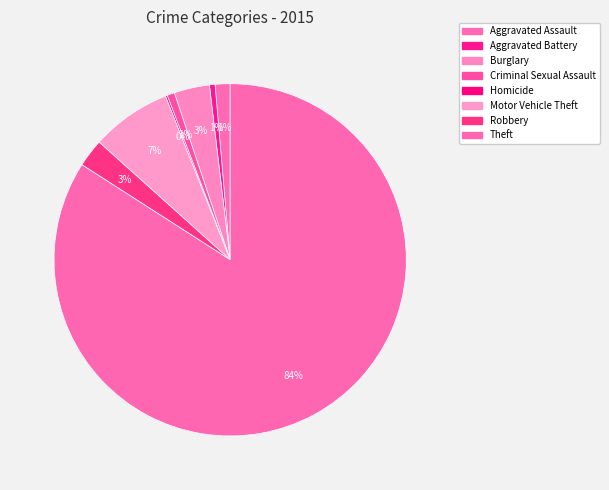

To the nearest percent, what portion does Burglary represent?

3%